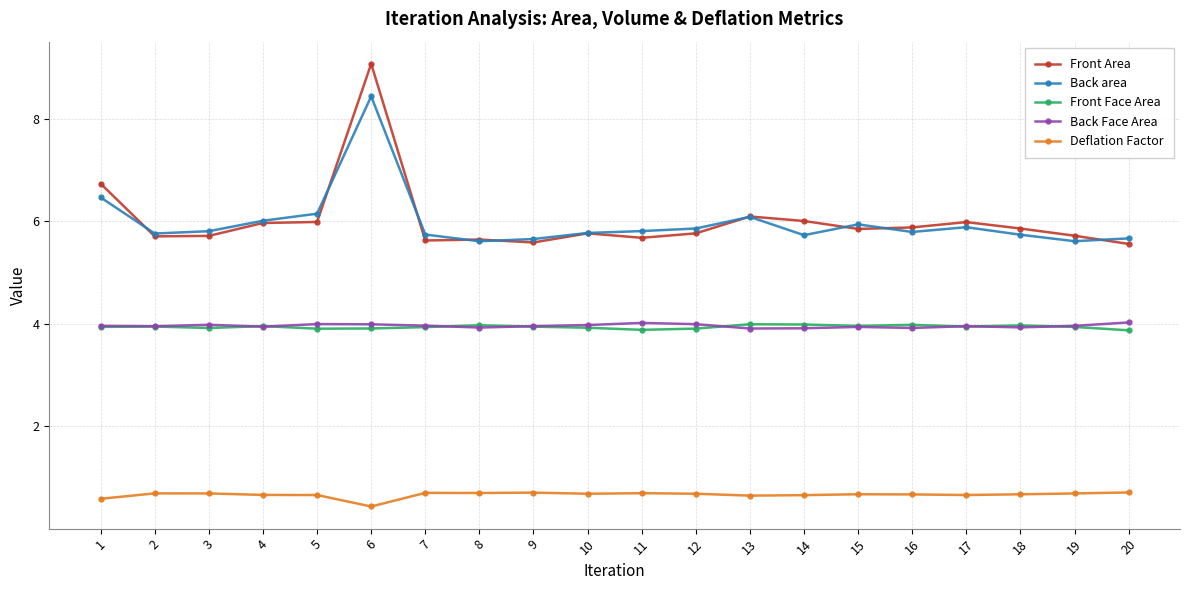

Which series has the largest range (max minus min)?

Front Area